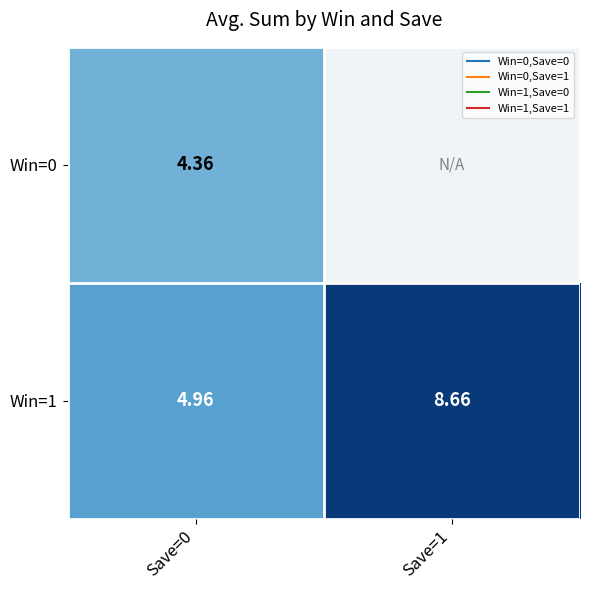

Which series has the largest total across all categories?

Win=1